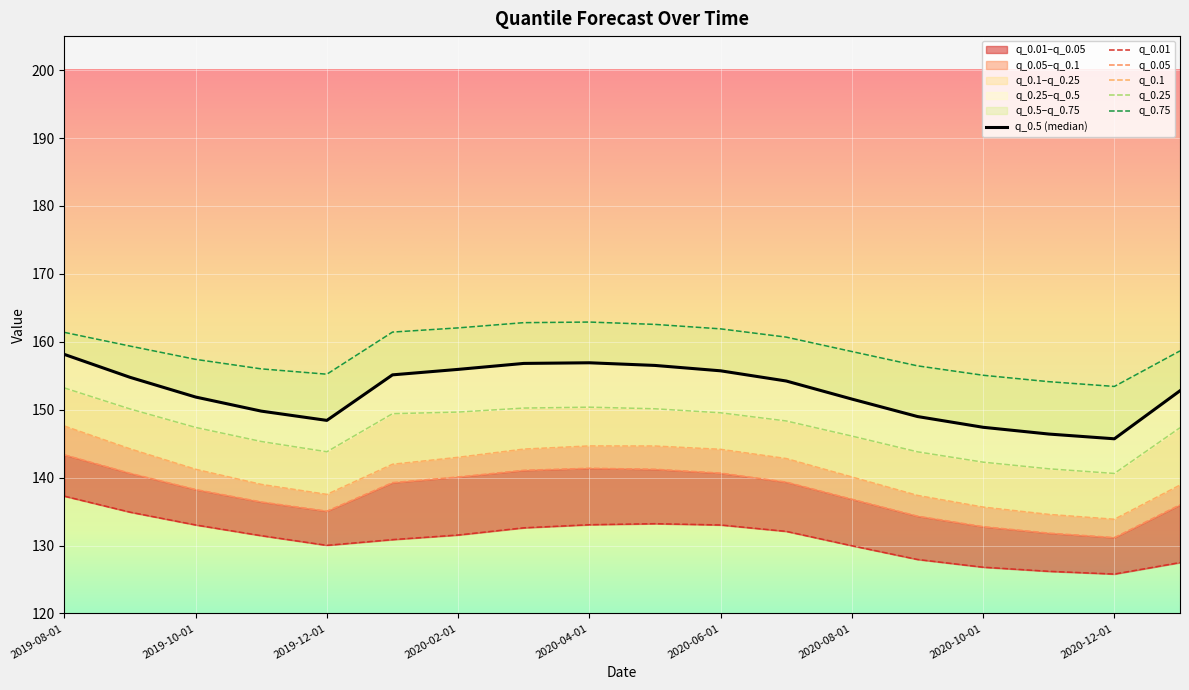

Reading right to left, what are all the values shown in this chart?

q_0.5: 2021-01-01=152.8	2020-12-01=145.7	2020-11-01=146.4	2020-10-01=147.4	2020-09-01=149.0	2020-08-01=151.6	2020-07-01=154.2	2020-06-01=155.7	2020-05-01=156.5	2020-04-01=156.9	2020-03-01=156.8	2020-02-01=155.9	2020-01-01=155.1	2019-12-01=148.4	2019-11-01=149.8	2019-10-01=151.9	2019-09-01=154.8	2019-08-01=158.1
q_0.01: 2021-01-01=127.5	2020-12-01=125.8	2020-11-01=126.2	2020-10-01=126.8	2020-09-01=128.0	2020-08-01=130.0	2020-07-01=132.1	2020-06-01=133.0	2020-05-01=133.2	2020-04-01=133.1	2020-03-01=132.6	2020-02-01=131.6	2020-01-01=130.9	2019-12-01=130.0	2019-11-01=131.5	2019-10-01=133.0	2019-09-01=134.9	2019-08-01=137.3
q_0.05: 2021-01-01=136.0	2020-12-01=131.2	2020-11-01=131.8	2020-10-01=132.8	2020-09-01=134.3	2020-08-01=136.8	2020-07-01=139.4	2020-06-01=140.7	2020-05-01=141.2	2020-04-01=141.4	2020-03-01=141.1	2020-02-01=140.1	2020-01-01=139.3	2019-12-01=135.1	2019-11-01=136.4	2019-10-01=138.3	2019-09-01=140.6	2019-08-01=143.4
q_0.1: 2021-01-01=138.9	2020-12-01=133.9	2020-11-01=134.6	2020-10-01=135.7	2020-09-01=137.4	2020-08-01=140.1	2020-07-01=142.8	2020-06-01=144.2	2020-05-01=144.7	2020-04-01=144.7	2020-03-01=144.2	2020-02-01=143.0	2020-01-01=142.0	2019-12-01=137.5	2019-11-01=139.0	2019-10-01=141.2	2019-09-01=144.2	2019-08-01=147.6
q_0.25: 2021-01-01=147.3	2020-12-01=140.6	2020-11-01=141.3	2020-10-01=142.3	2020-09-01=143.8	2020-08-01=146.1	2020-07-01=148.3	2020-06-01=149.5	2020-05-01=150.1	2020-04-01=150.4	2020-03-01=150.2	2020-02-01=149.7	2020-01-01=149.4	2019-12-01=143.8	2019-11-01=145.3	2019-10-01=147.4	2019-09-01=150.1	2019-08-01=153.2
q_0.75: 2021-01-01=158.7	2020-12-01=153.4	2020-11-01=154.1	2020-10-01=155.1	2020-09-01=156.5	2020-08-01=158.6	2020-07-01=160.7	2020-06-01=161.9	2020-05-01=162.6	2020-04-01=162.9	2020-03-01=162.8	2020-02-01=162.0	2020-01-01=161.4	2019-12-01=155.2	2019-11-01=156.0	2019-10-01=157.4	2019-09-01=159.4	2019-08-01=161.4